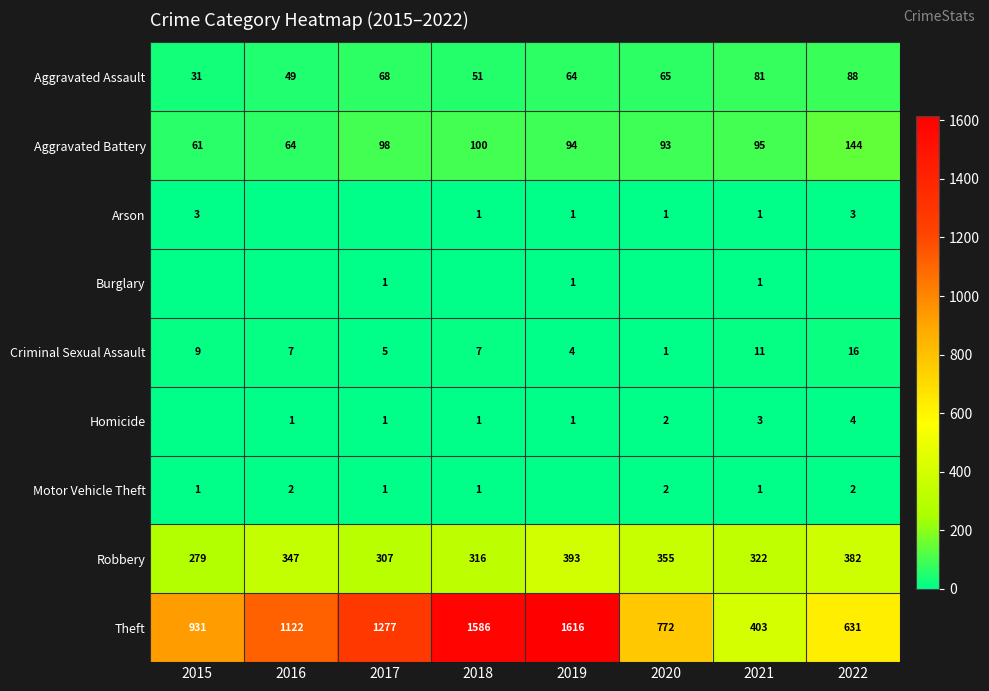

What is the minimum value for Criminal Sexual Assault?

1